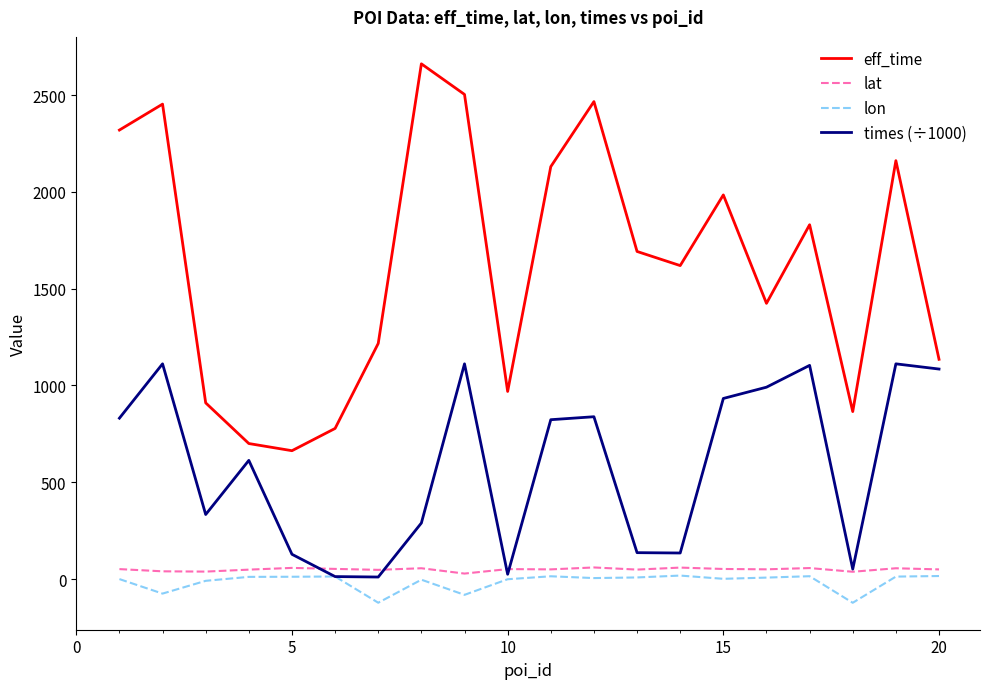

How many lines are shown in the chart?

4